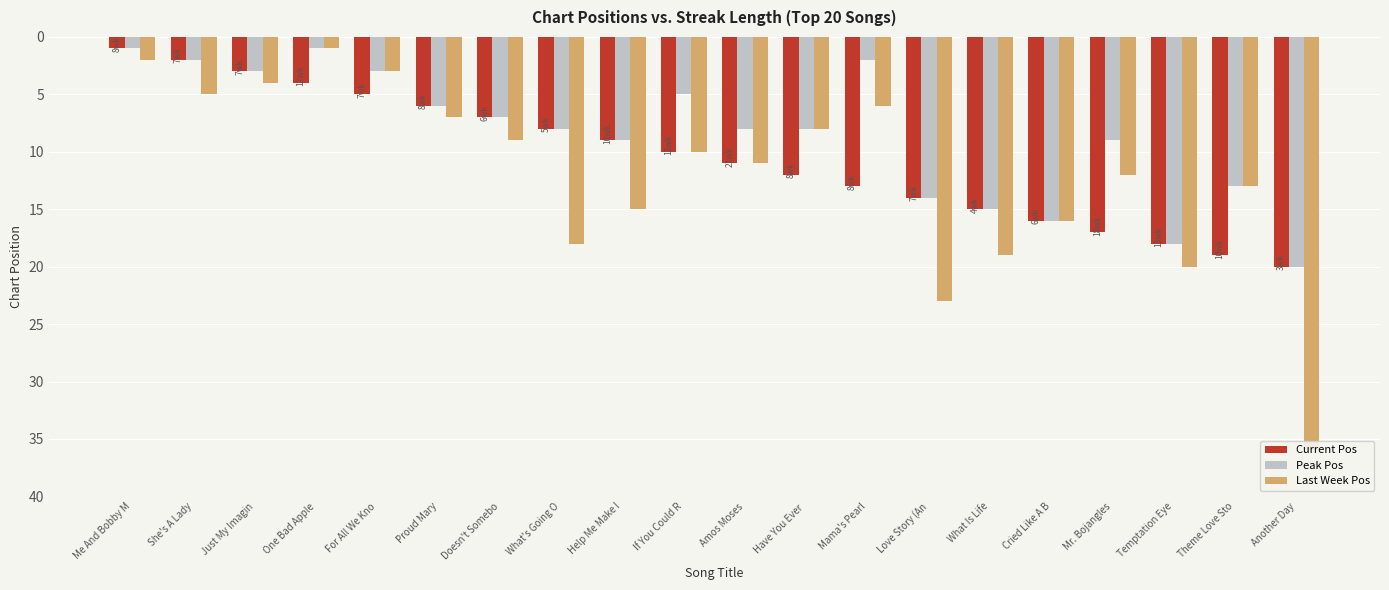

How many groups of bars are there?

20